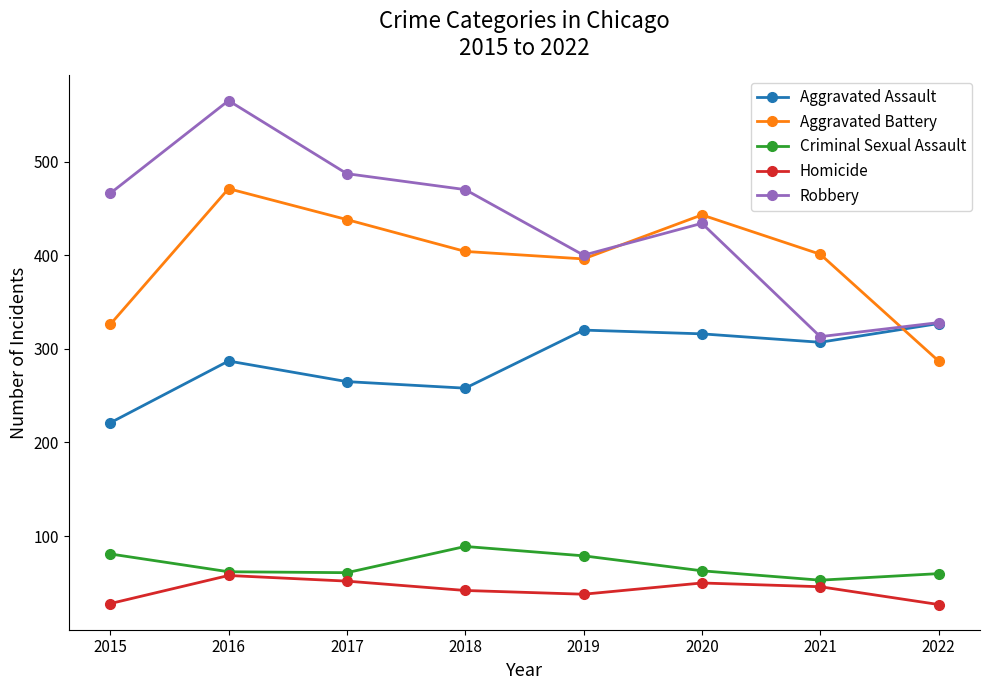

Which series has the largest total across all categories?

Robbery